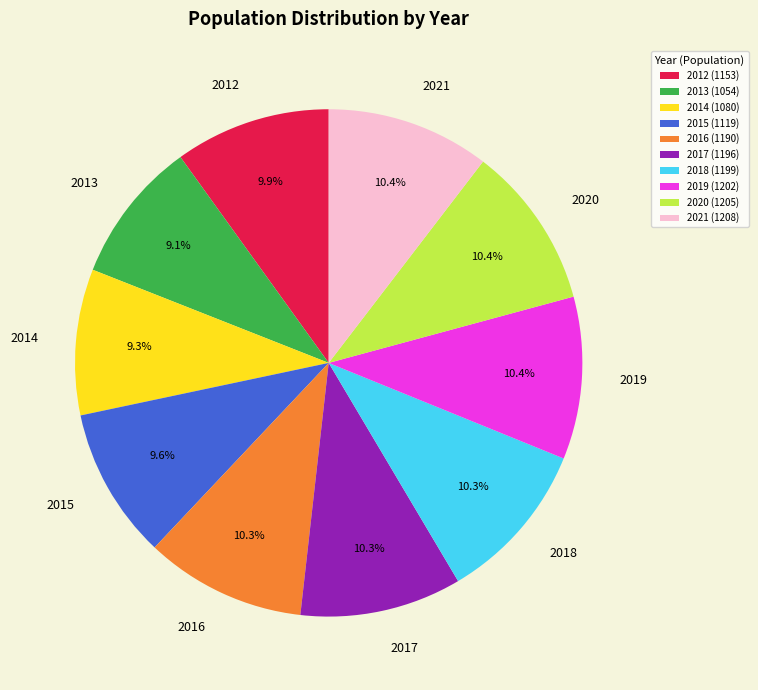

Is there any slice that represents more than half of the pie?

No